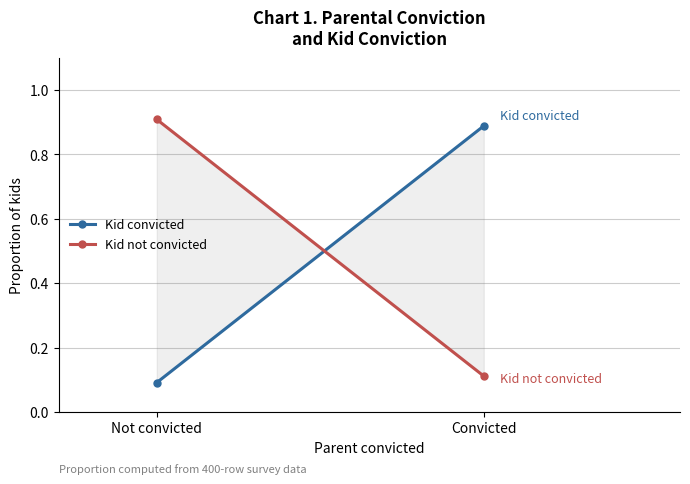

What is the spread (max minus min) of values at Convicted?

0.8